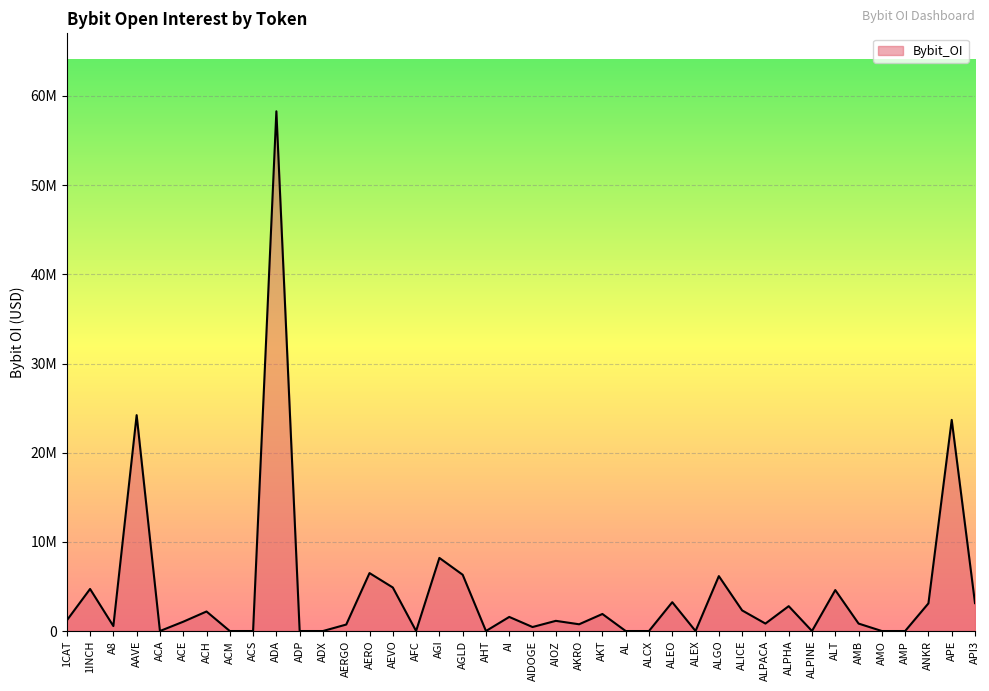

Rank the categories by value from highest to lowest.

ADA, AAVE, APE, AGI, AERO, AGLD, ALGO, AEVO, 1INCH, ALT, ALEO, API3, ANKR, ALPHA, ALICE, ACH, AKT, AI, 1CAT, AIOZ, ACE, ALPACA, AMB, AKRO, AERGO, A8, AIDOGE, ACA, ACM, ACS, ADP, ADX, AFC, AHT, AL, ALCX, ALEX, ALPINE, AMO, AMP